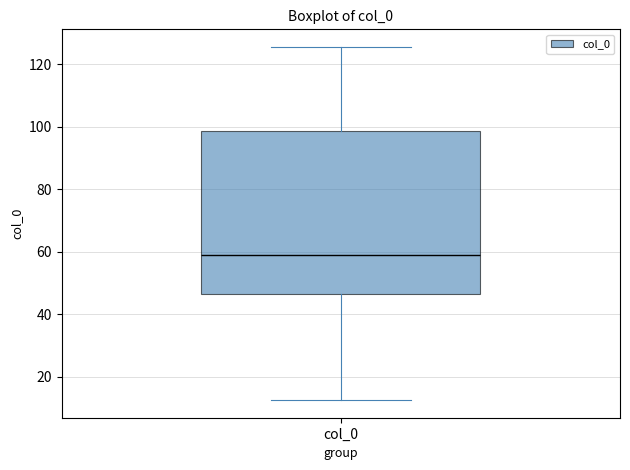

Read this box plot against the y-axis: the position of the median line, the range covered by the box, and the ends of both whiskers. The values are not printed on the chart, so give them approximately, as read against the axis.

median 60, box 46 to 98, whiskers 12 to 126